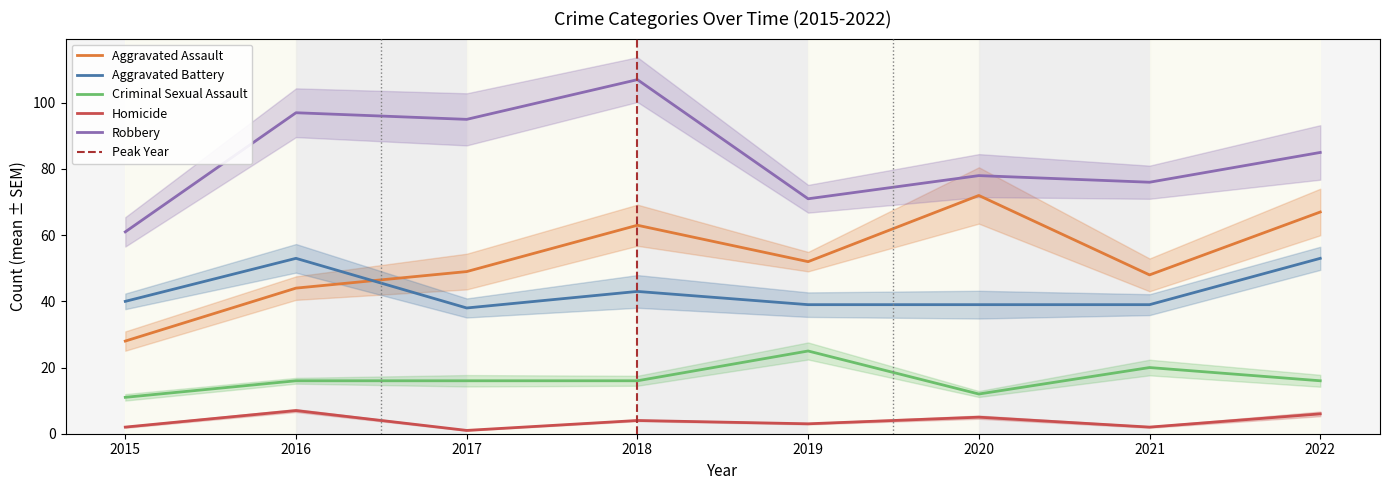

How many interior local peaks does the Aggravated Battery series have?

2